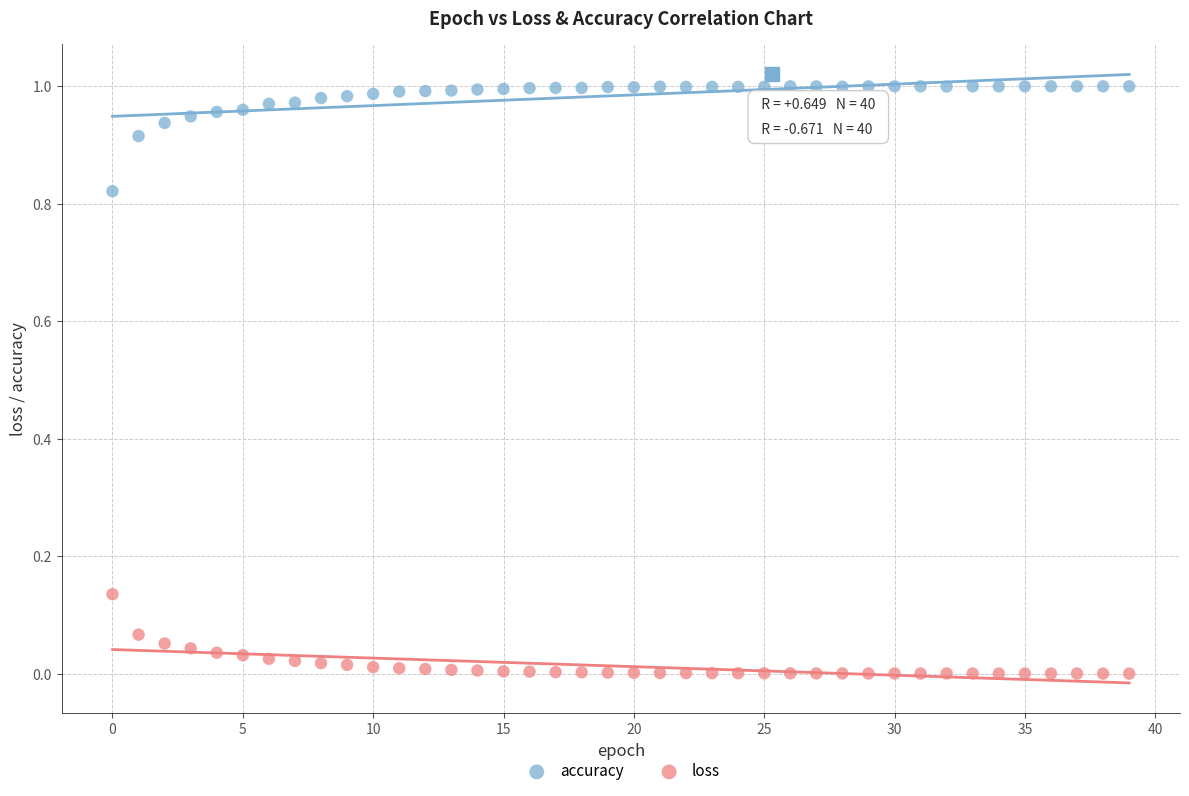

Which series reaches the minimum Y coordinate?

loss